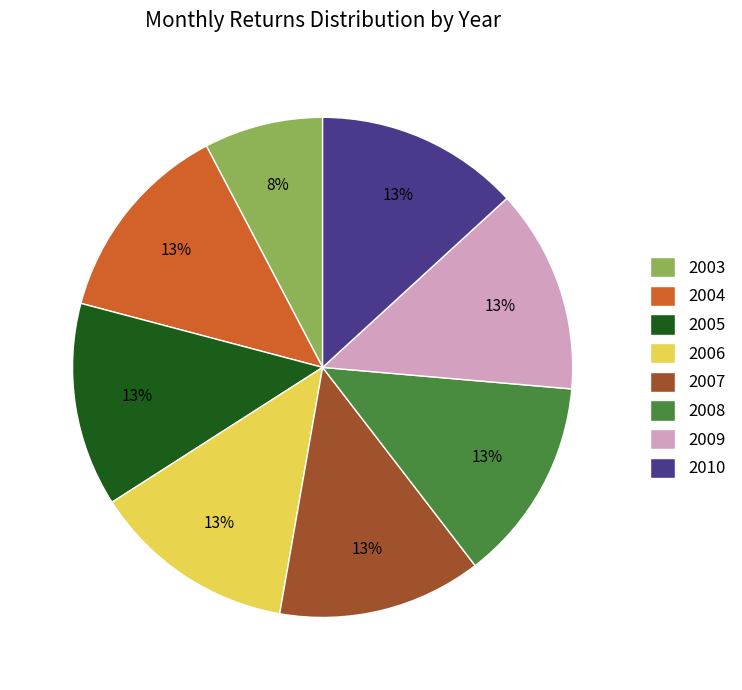

Does 2009 represent more than half of the total?

No